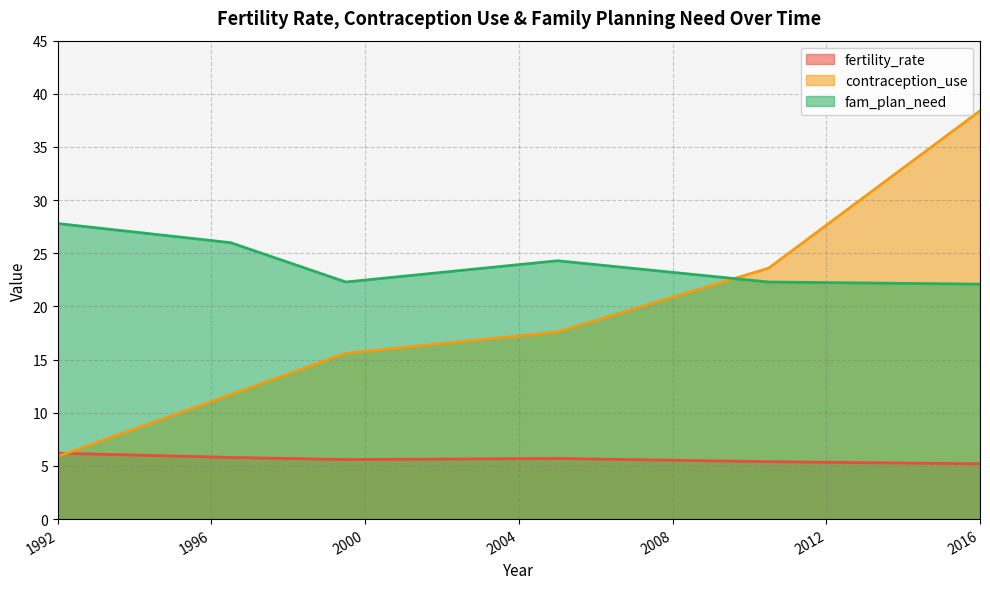

What is the difference between the maximum and minimum values in the fam_plan_need series?

5.7